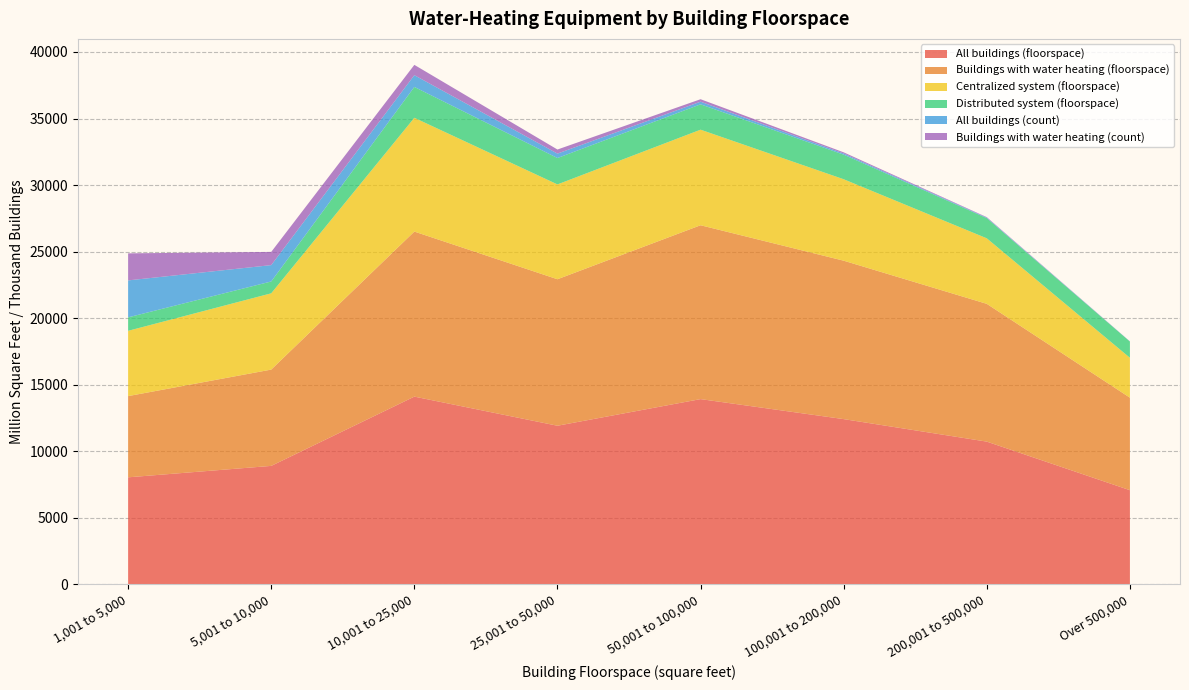

Reading left to right, transcribe all the data shown in this chart.

All buildings (floorspace): 8041	8900	14105	11917	13918	12415	10724	7074
Buildings with water heating (floorspace): 6102	7236	12401	11007	13063	11903	10351	6951
Centralized system (floorspace): 4906	5731	8549	7125	7181	6120	4924	2998
Distributed system (floorspace): 1011	890	2318	1983	1904	1846	1516	1220
All buildings (count): 2777	1229	884	332	199	90	38	8
Buildings with water heating (count): 2032	992	775	307	186	86	36	8